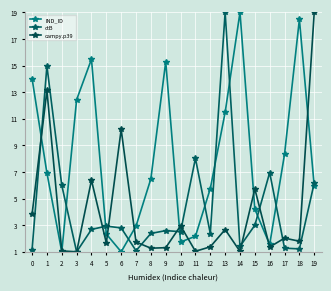

How many categories are shown in the chart?

20